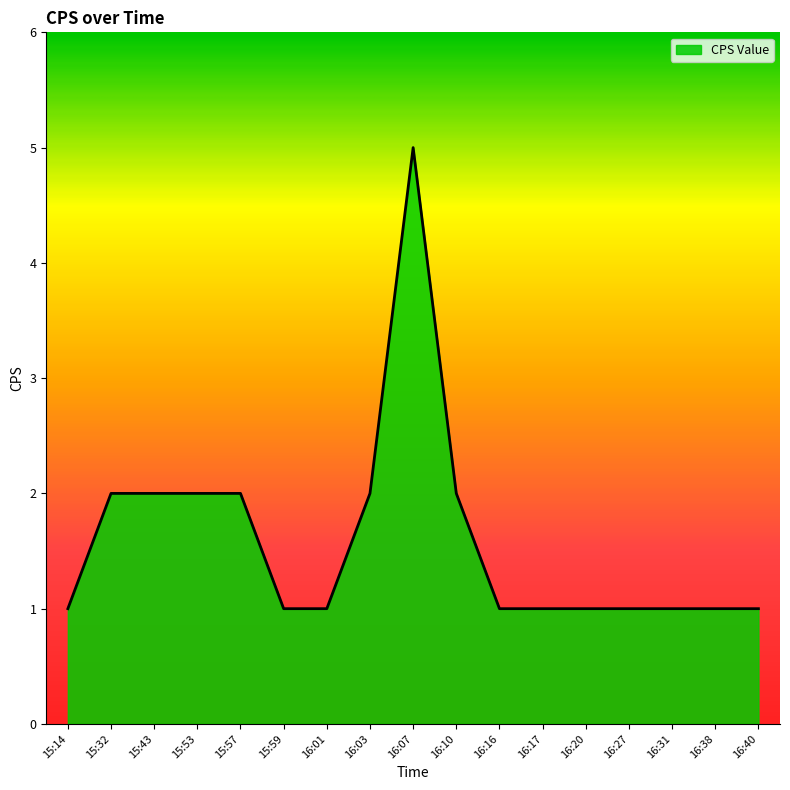

What is the ratio of the value at 16:01 to the value at 16:20?

1.0